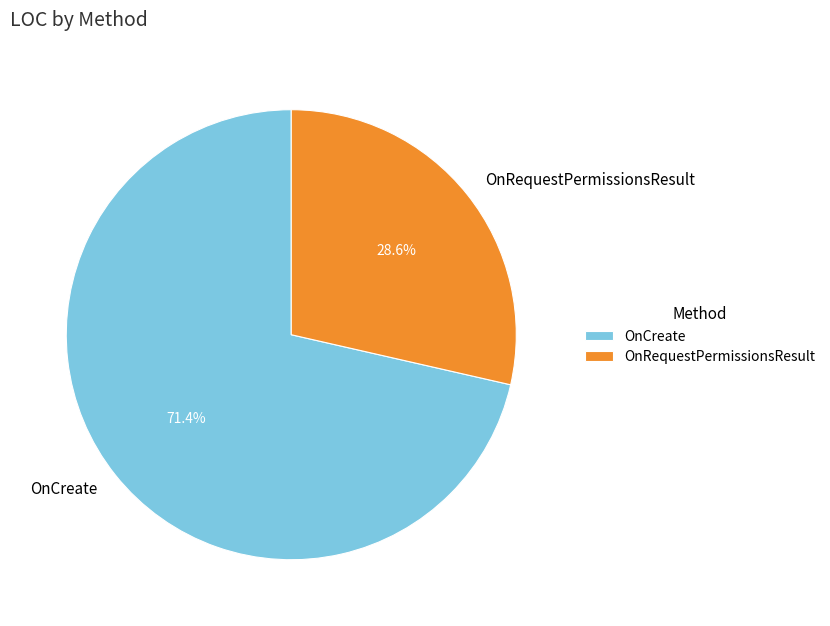

To the nearest percent, what is the combined percentage of OnRequestPermissionsResult and OnCreate?

100%